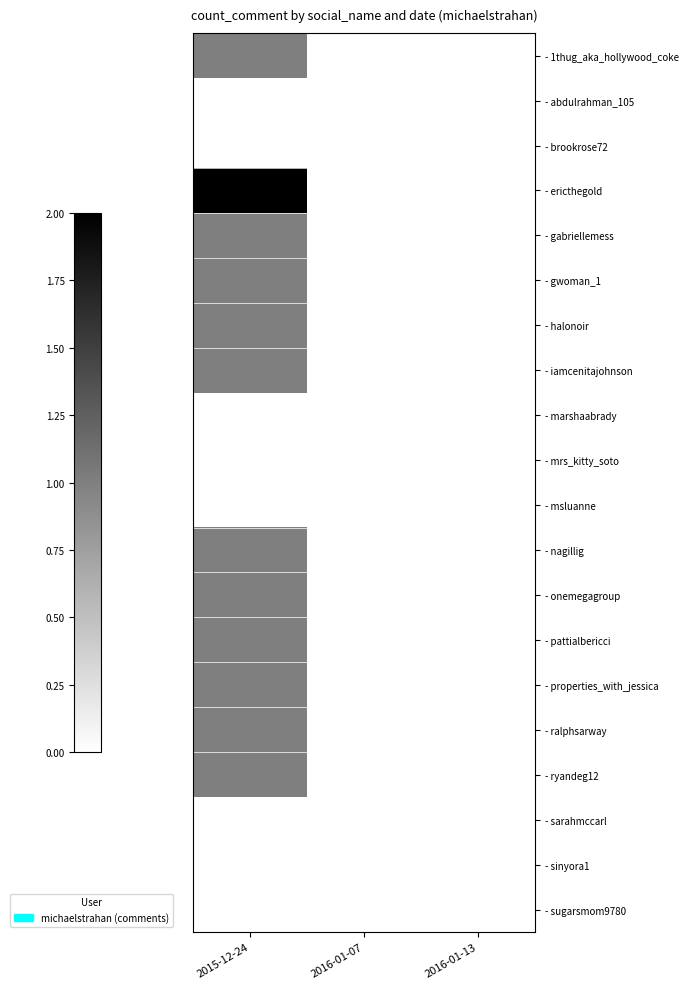

Count the number of categories in the chart.

3